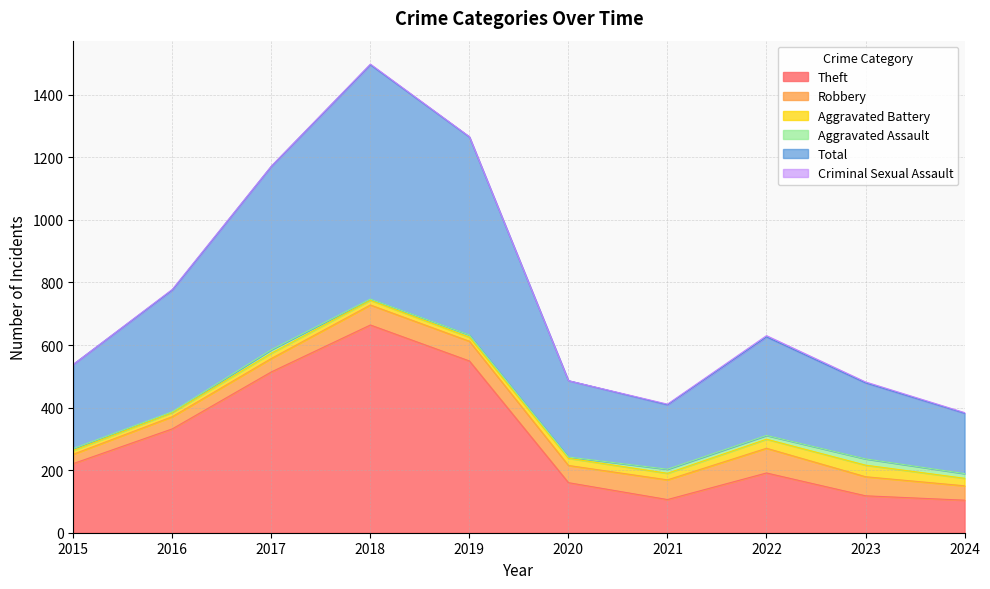

What is the spread (max minus min) of values at 2015?

269